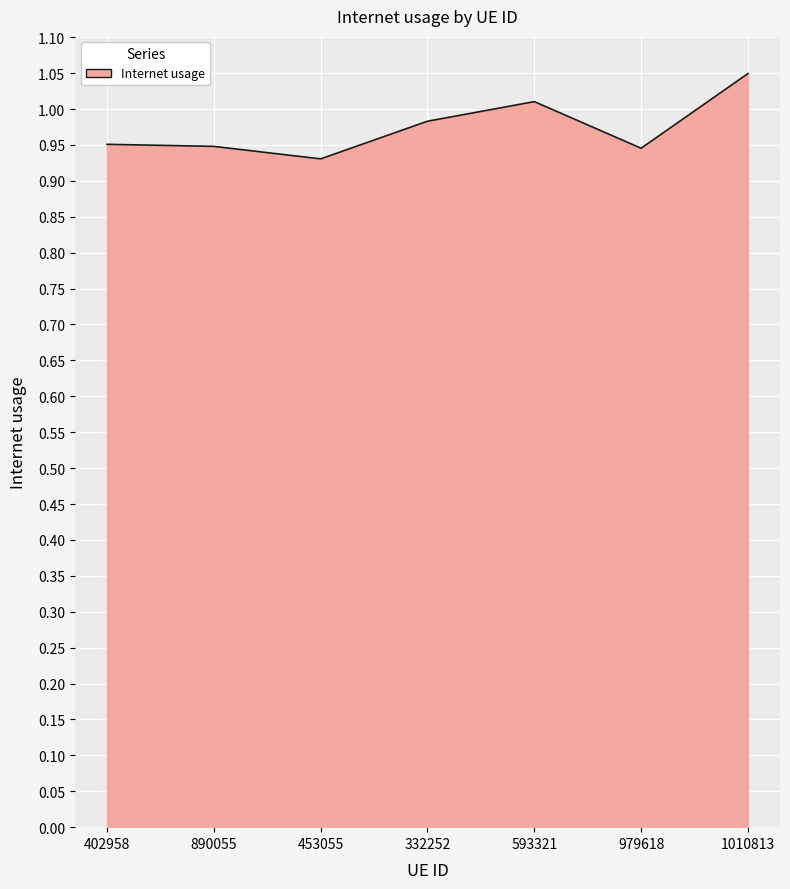

What is the difference between the maximum and minimum values?

0.1